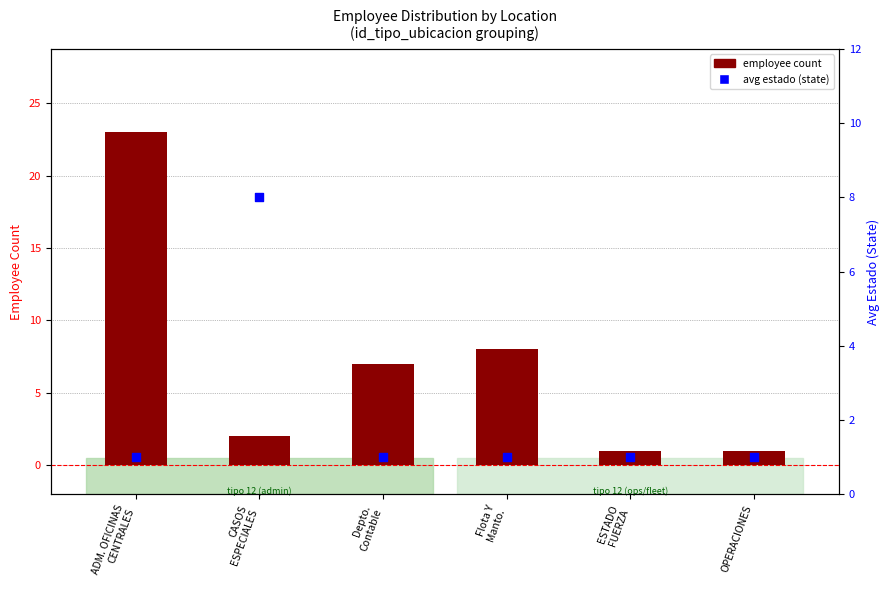

What are all the series names shown in the legend?

employee count, avg estado (state)